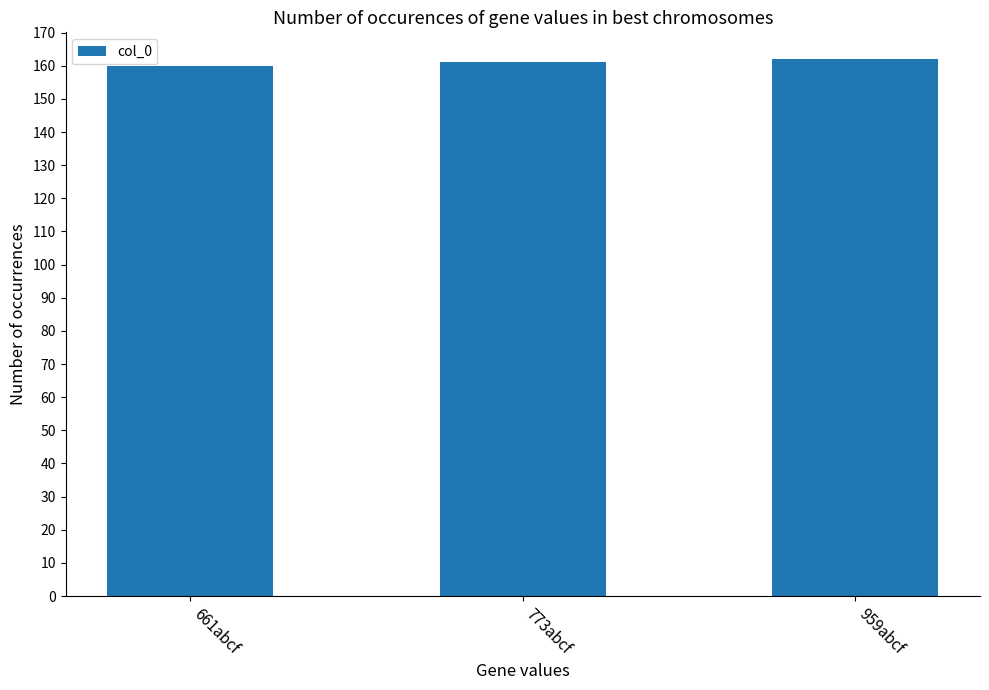

The chart shows a value of 160 at 661abcf. True or false?

True